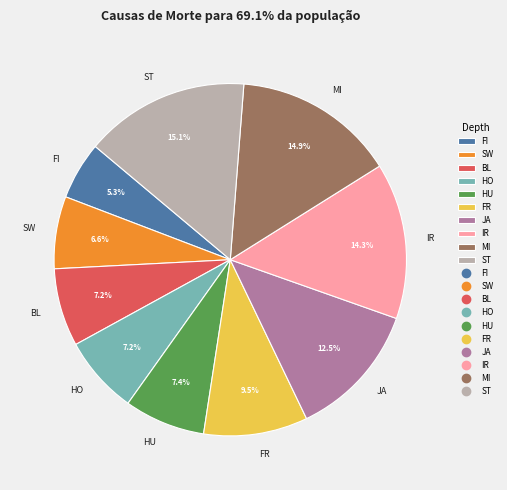

Is it true that FI is 1% of the pie?

False